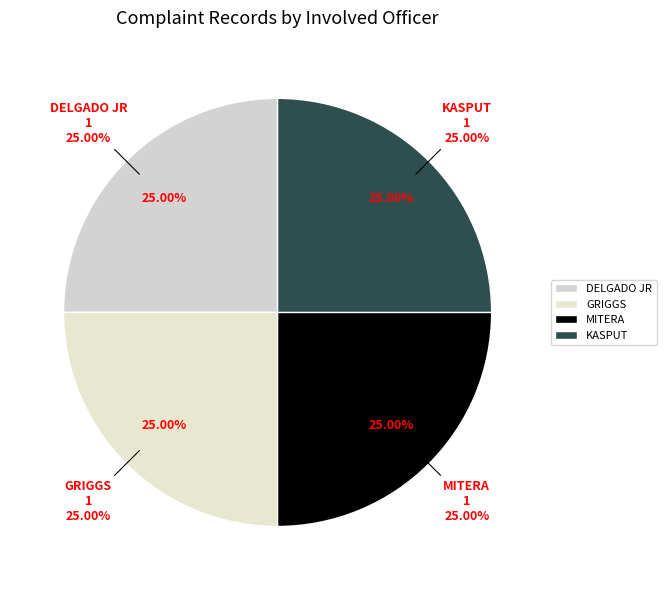

How many slices are in this pie chart?

4